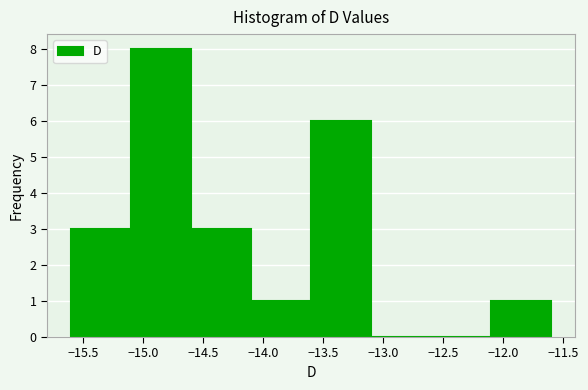

Reading left to right, transcribe this chart: for each bar, give the range it covers on the x-axis and its height. The values are not printed on the chart, so give them approximately, as read against the axis.

-15.6 to -15.1: 3
-15.1 to -14.6: 8
-14.6 to -14.1: 3
-14.1 to -13.6: 1
-13.6 to -13.1: 6
-13.1 to -12.6: 0
-12.6 to -12.1: 0
-12.1 to -11.6: 1